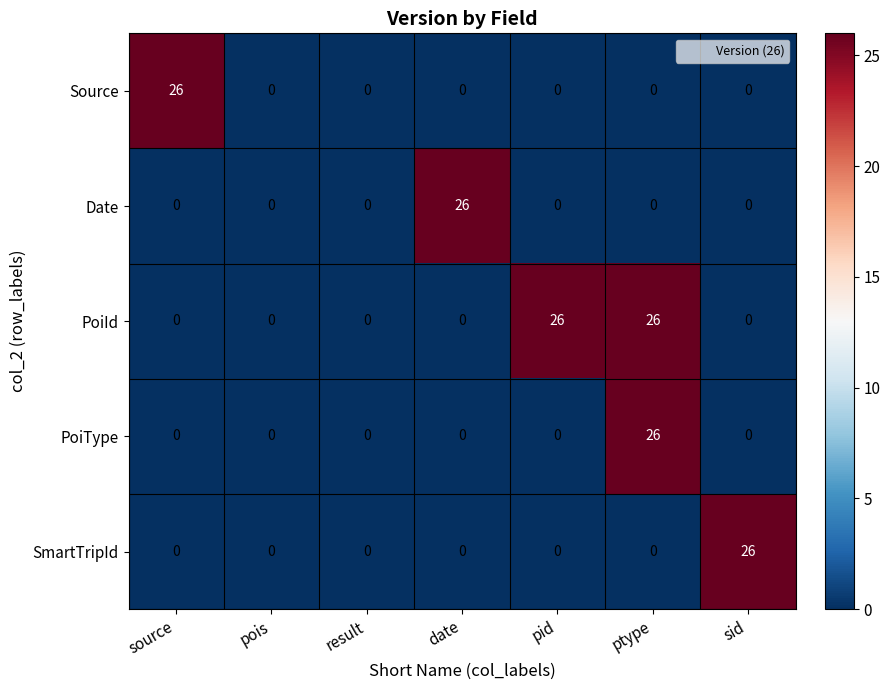

The PoiType series shows 0 at source. True or false?

True